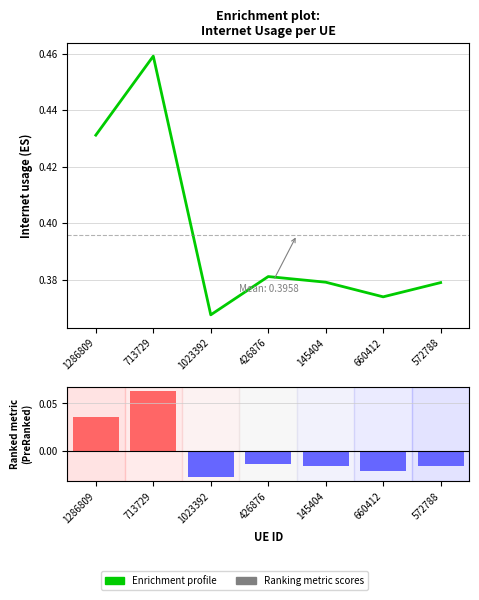

What is the difference between the second highest and minimum values in the Internet usage series?

0.1